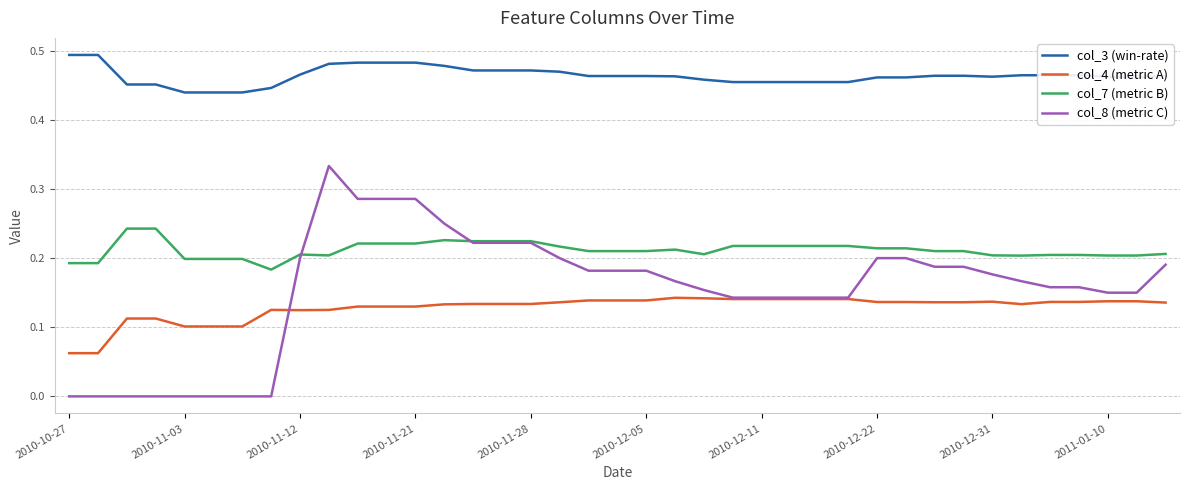

List the series in order of their peak value, highest first.

col_3 (win-rate), col_8 (metric C), col_7 (metric B), col_4 (metric A)